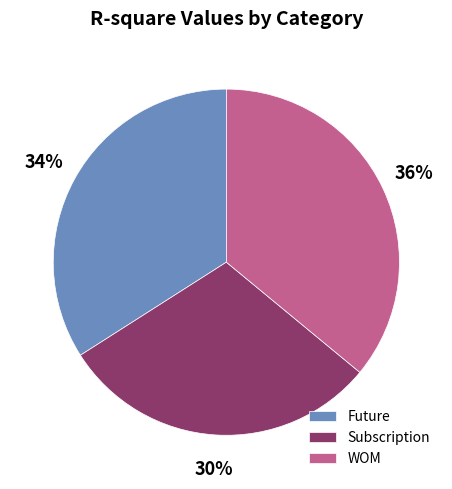

To the nearest percent, what is the average slice percentage?

33%